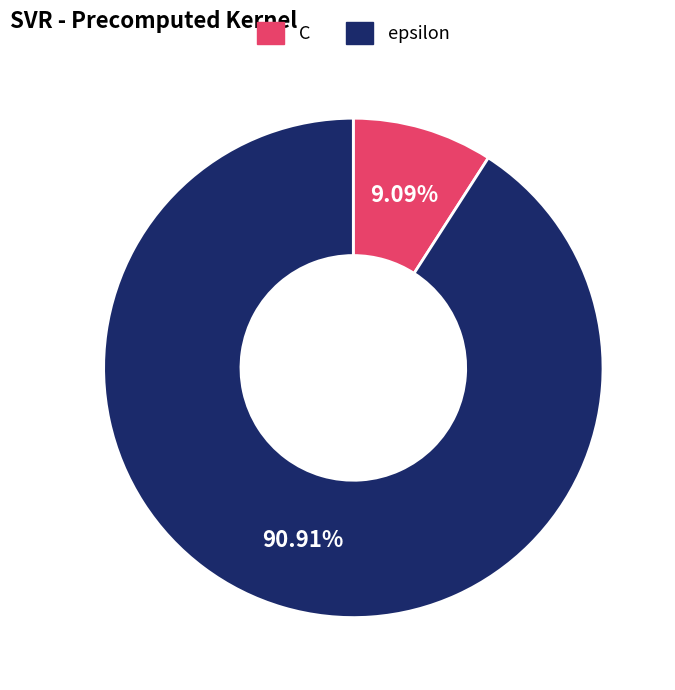

Is it true that C is 17% of the pie?

False